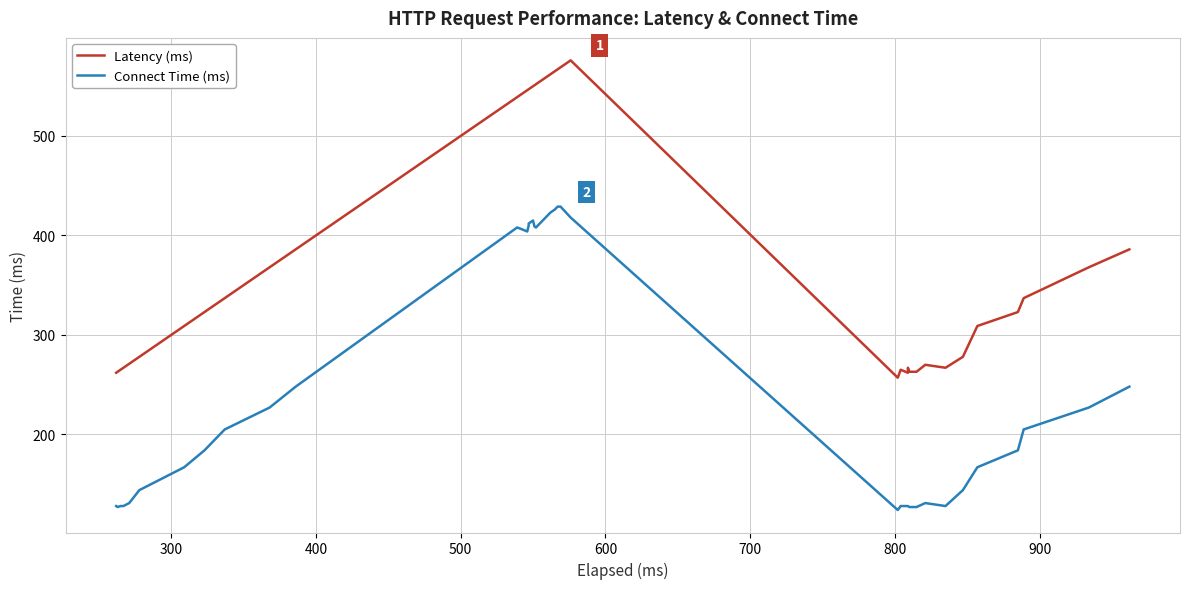

What is the approximate value of Latency (ms) at 800, to the nearest 50?

250